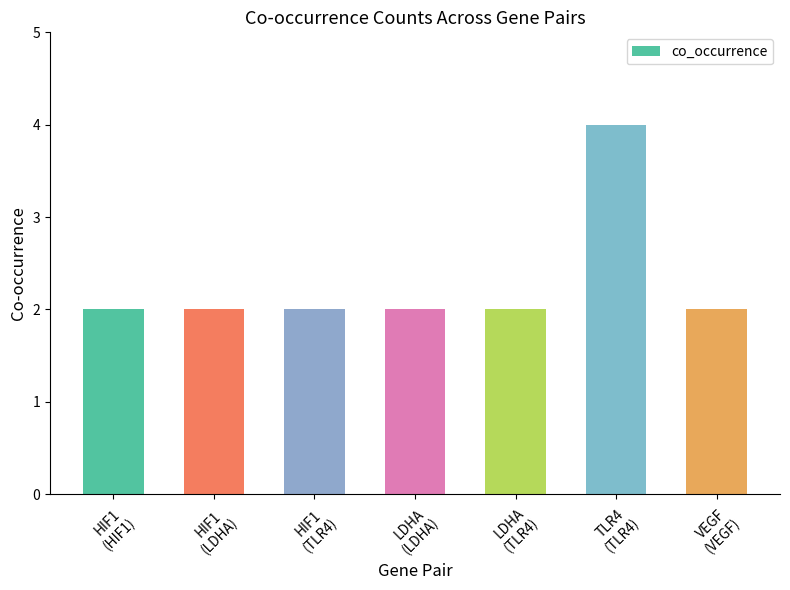

What is the value of the 4th bar from the left?

2